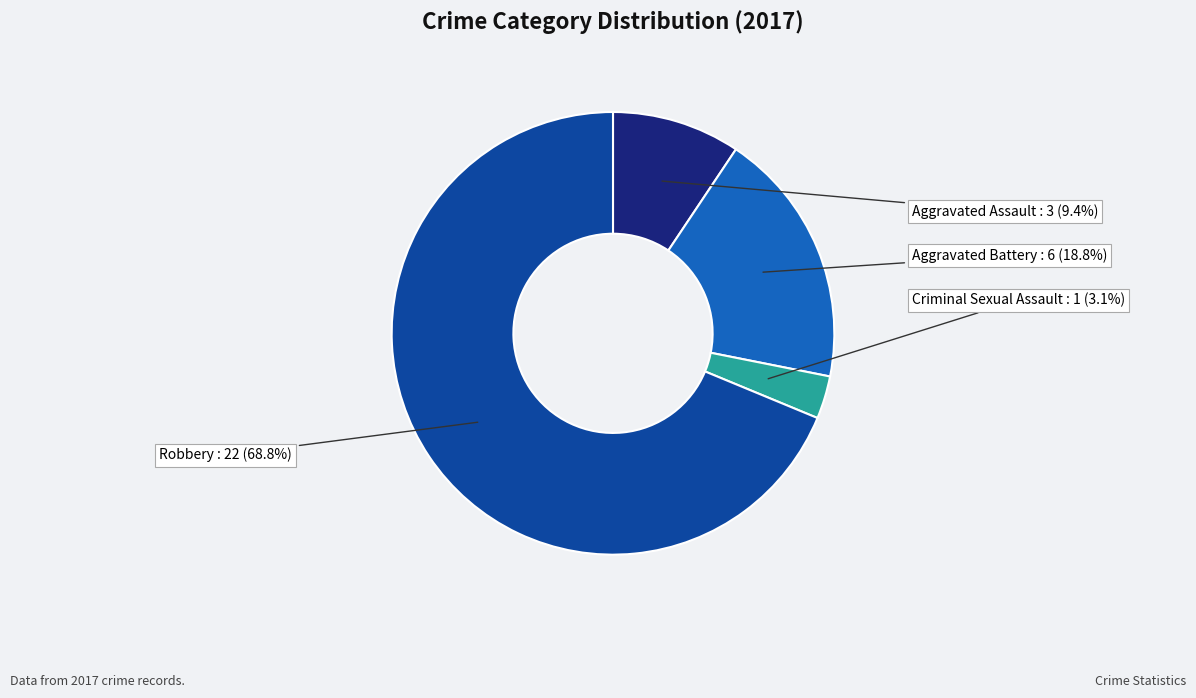

True or false: Aggravated Assault accounts for 1% of the total.

False